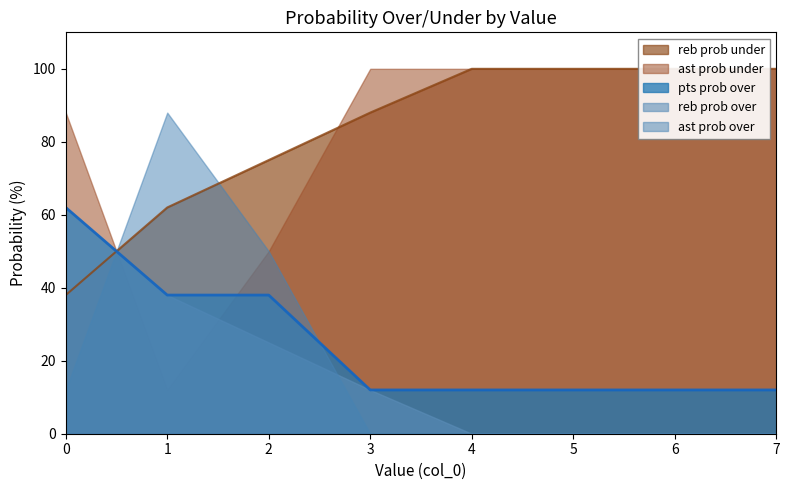

What value does the ast prob over series have at 2, to the nearest 10?

50